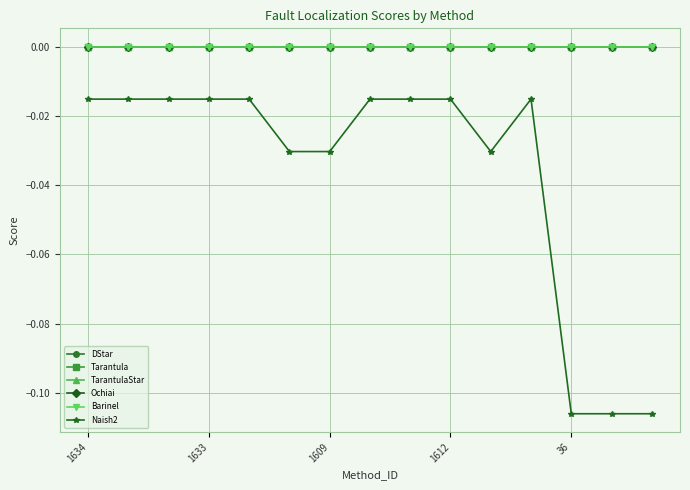

At which label is DStar closest to 0?

1634